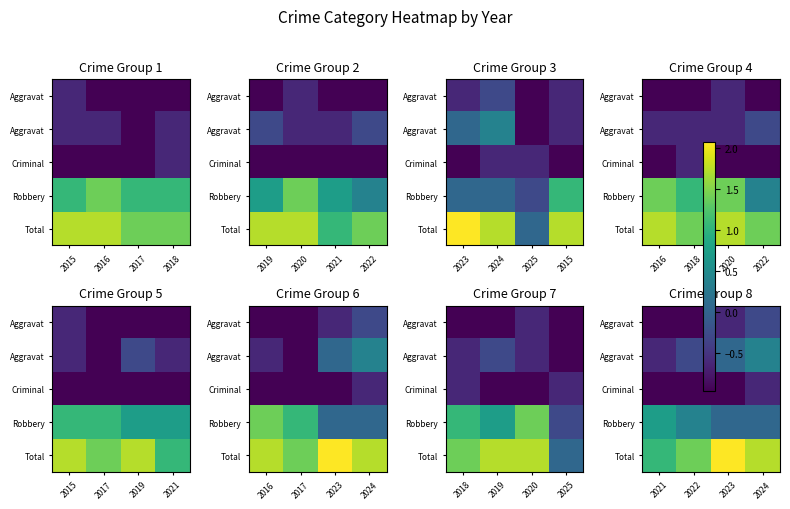

How many categories are shown in the chart?

4